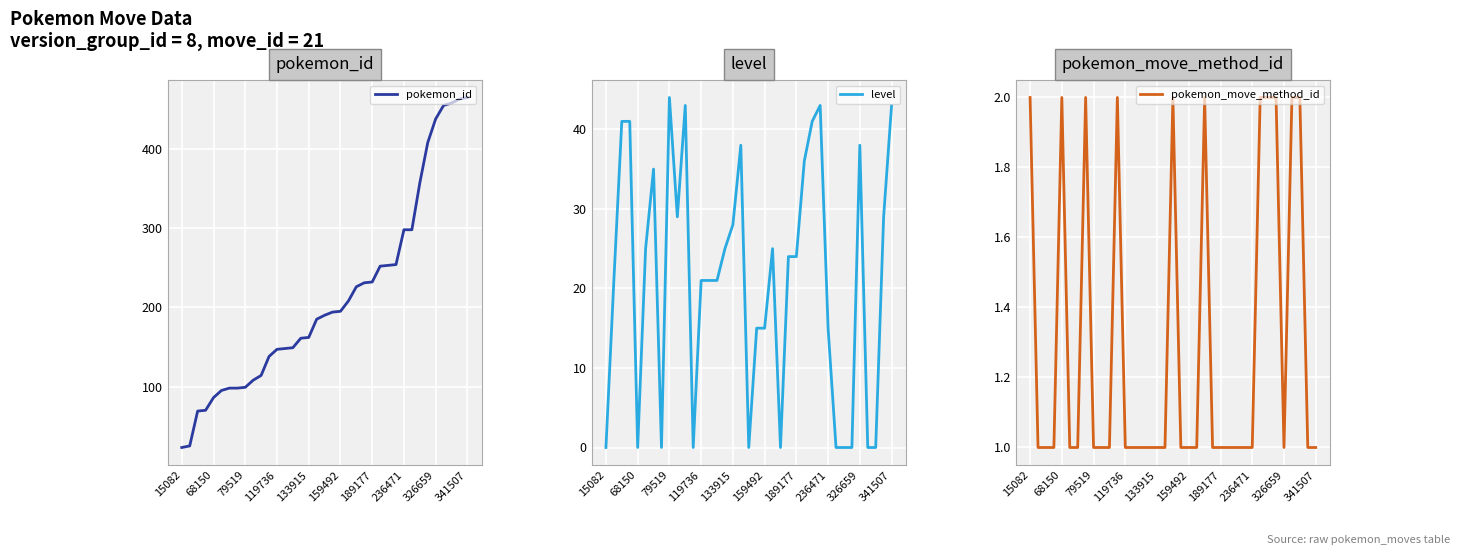

What is the spread (max minus min) of values at 33?

455